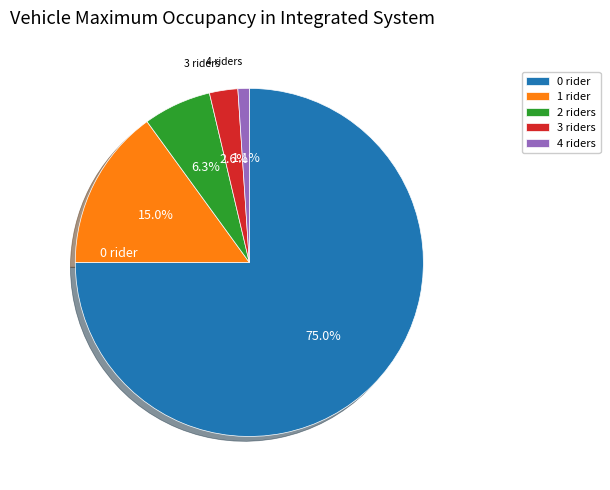

Do 2 and 0 together represent more than half of the pie?

Yes